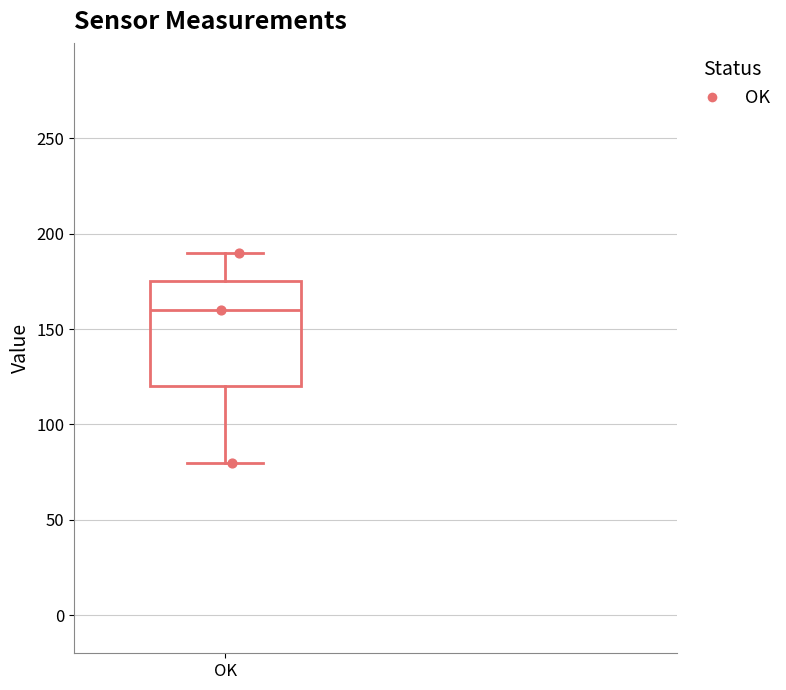

Read this box plot against the y-axis: the position of the median line, the range covered by the box, and the ends of both whiskers. The values are not printed on the chart, so give them approximately, as read against the axis.

median 160, box 120 to 175, whiskers 80 to 190